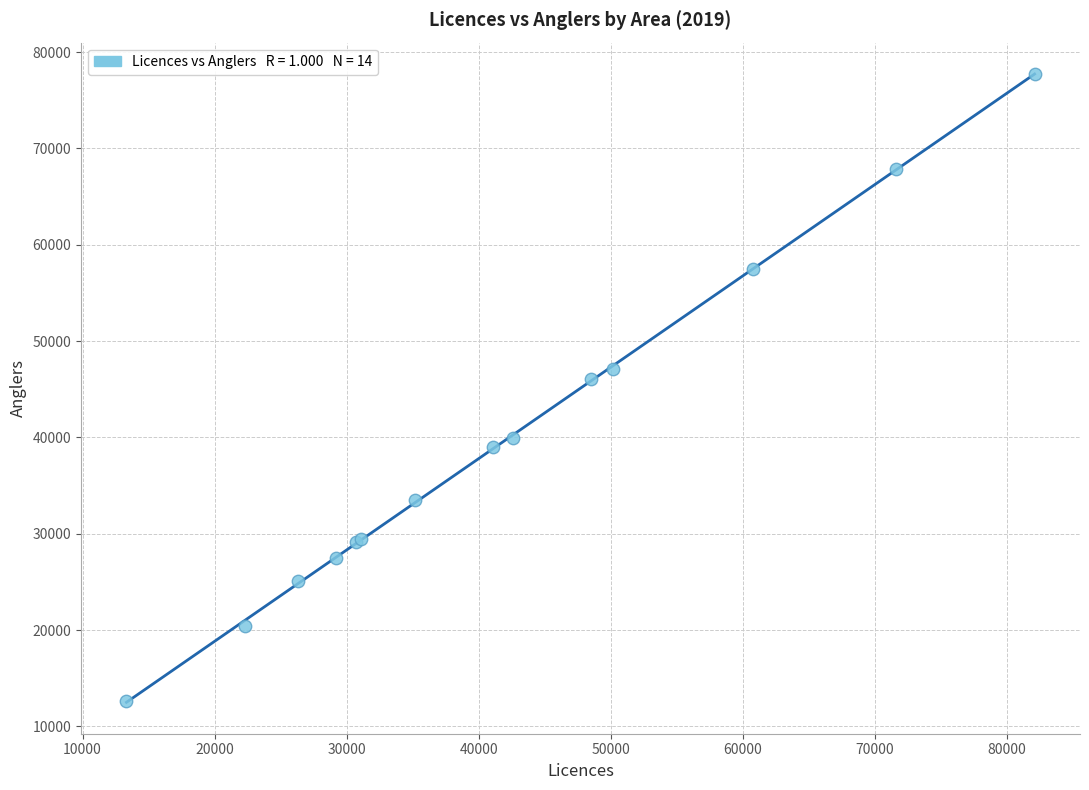

What Y value in the scatter plot is closest to 45192?

46026